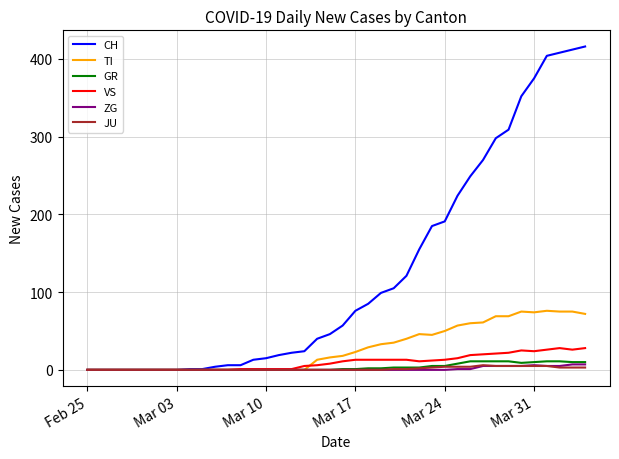

What is the maximum value for TI?

76